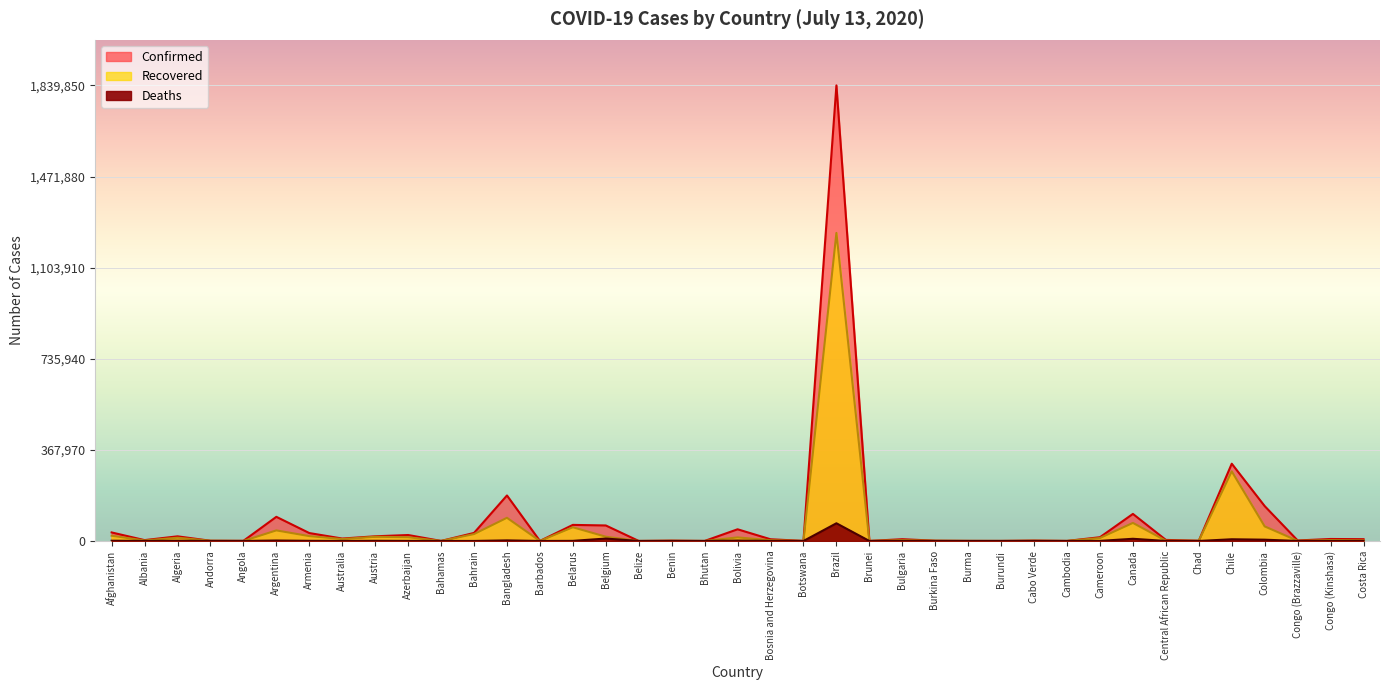

What is the difference between the maximum and minimum values in the Deaths series?

71469